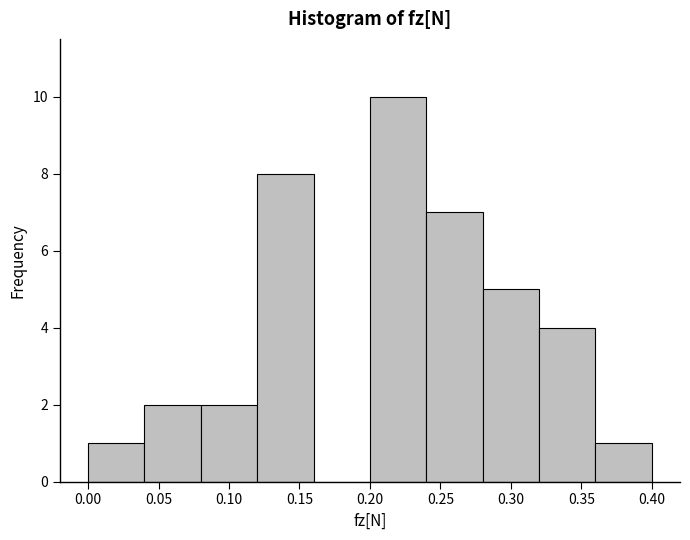

Reading left to right, transcribe this chart: for each bar, give the range it covers on the x-axis and its height. The values are not printed on the chart, so give them approximately, as read against the axis.

0.00 to 0.04: 1
0.04 to 0.08: 2
0.08 to 0.12: 2
0.12 to 0.16: 8
0.16 to 0.20: 0
0.20 to 0.24: 10
0.24 to 0.28: 7
0.28 to 0.32: 5
0.32 to 0.36: 4
0.36 to 0.40: 1